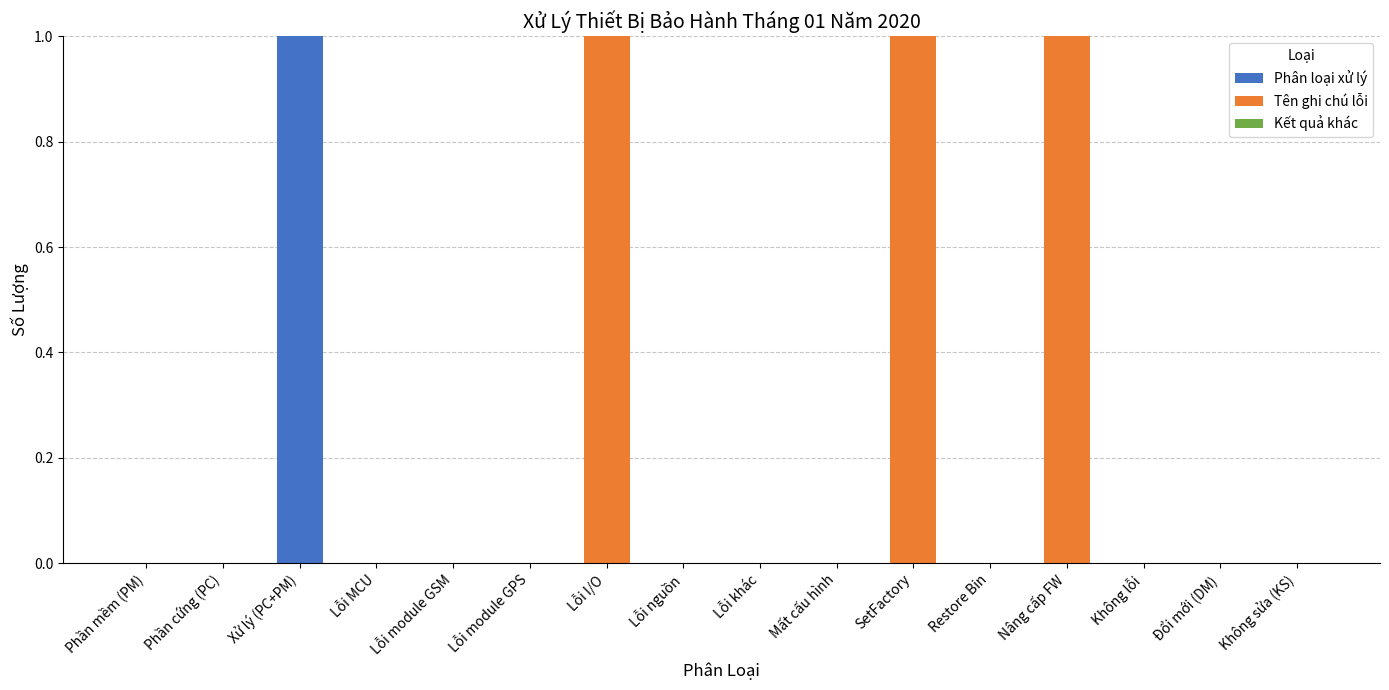

The Phân loại xử lý series shows 0 at Restore Bin. True or false?

True